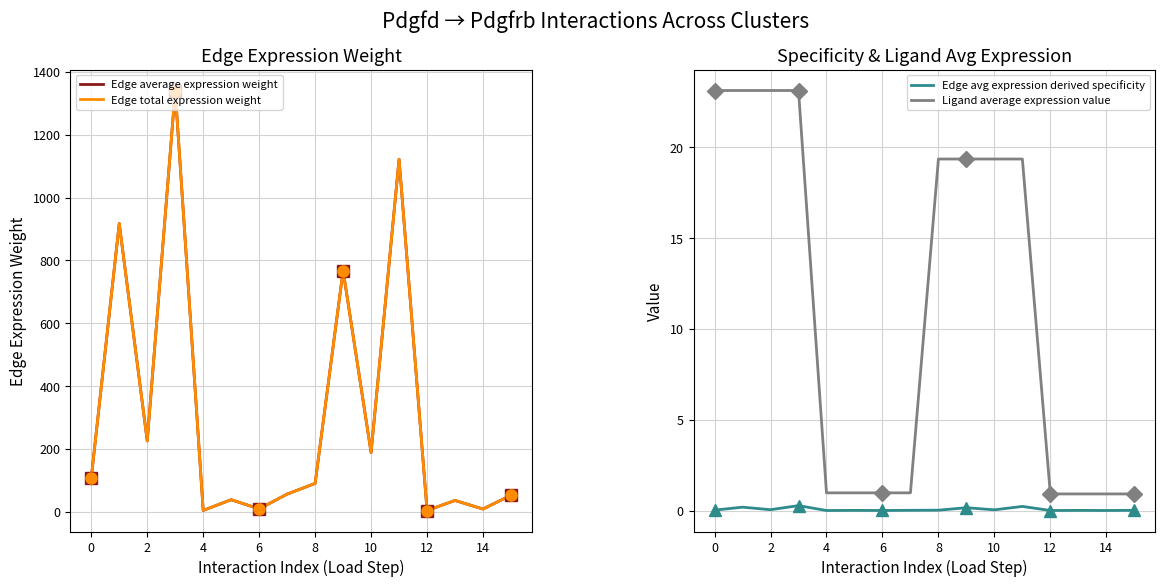

At which label does Ligand average expression value reach its minimum?

12